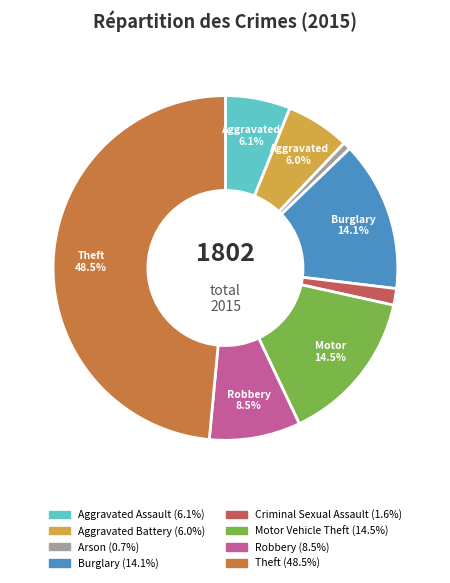

Which slice is the smallest?

Arson